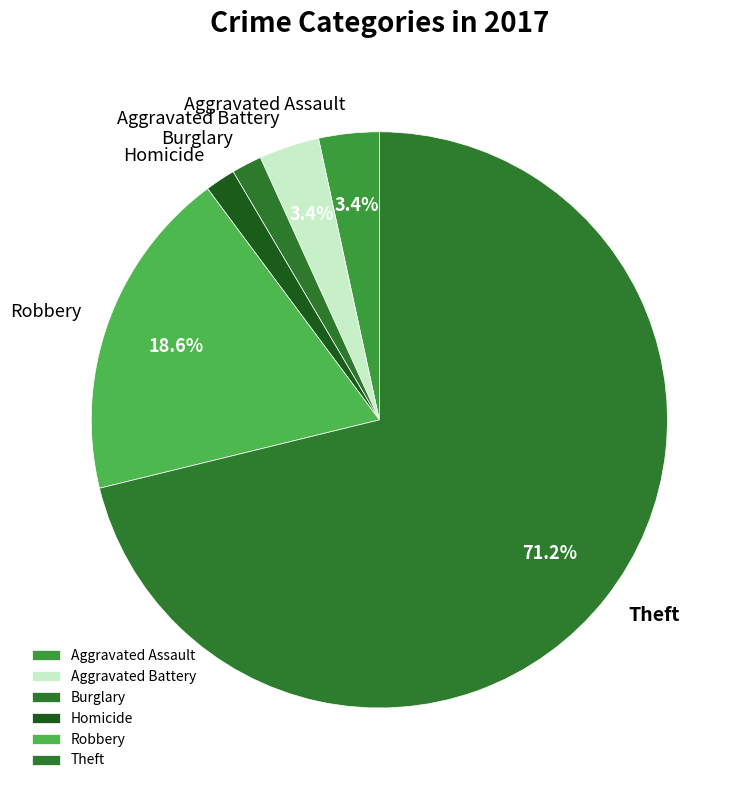

What percentage is the Aggravated Battery slice, to the nearest percent?

3%